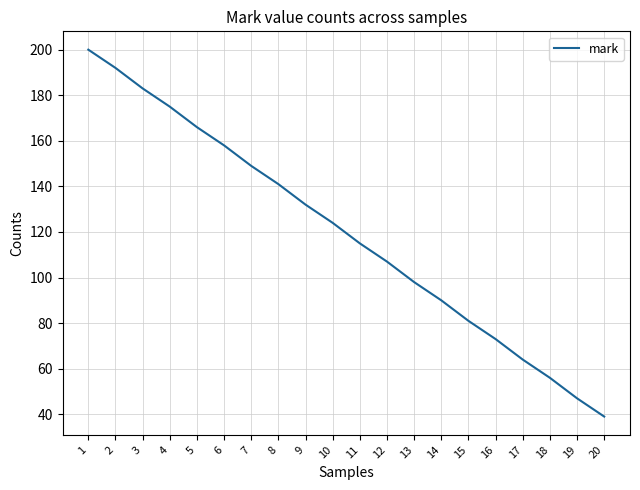

What is the smallest value displayed?

39